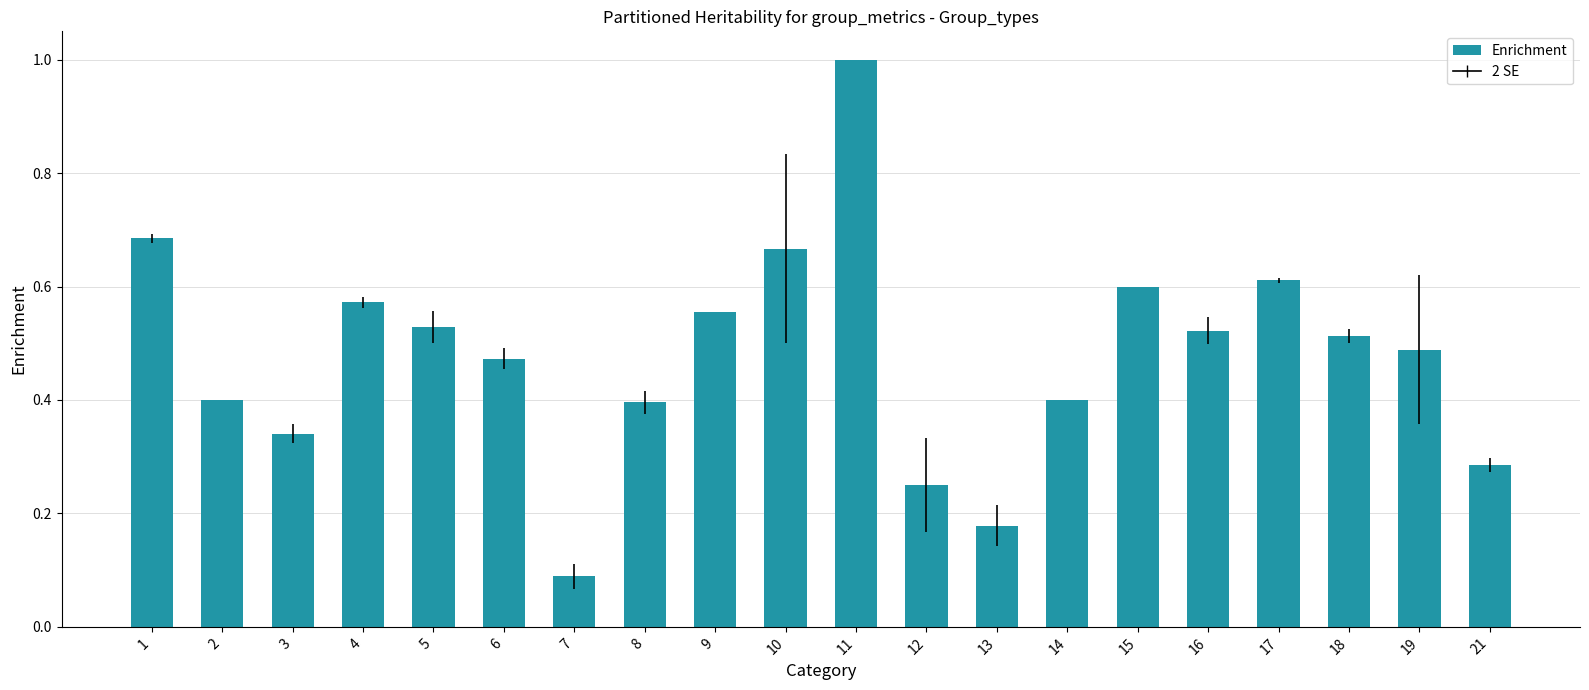

What is the difference between the maximum and second lowest values?

0.8